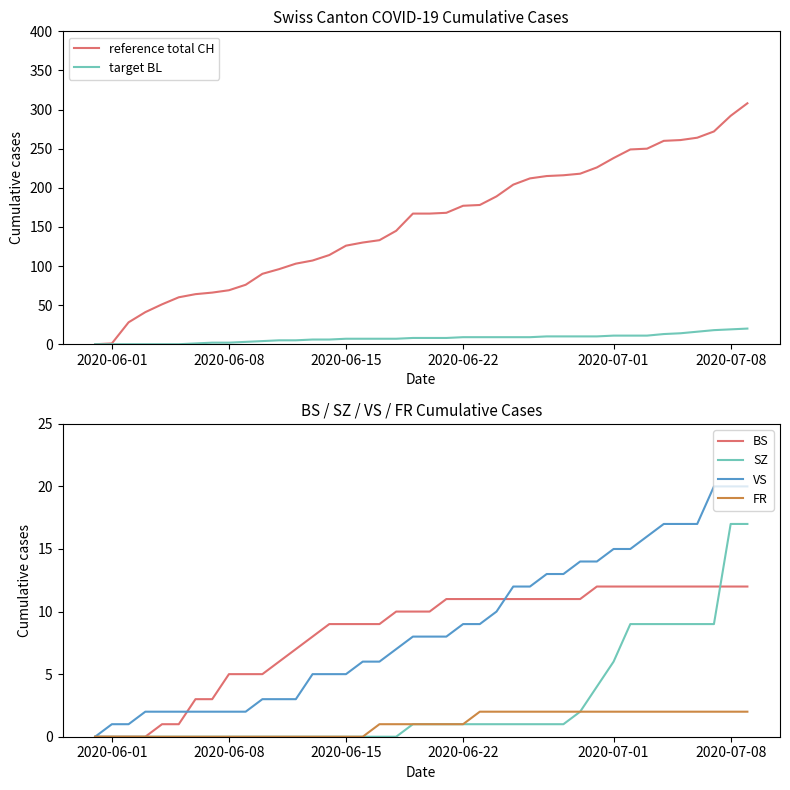

Is it true that SZ equals -8 at 2020-06-15?

False